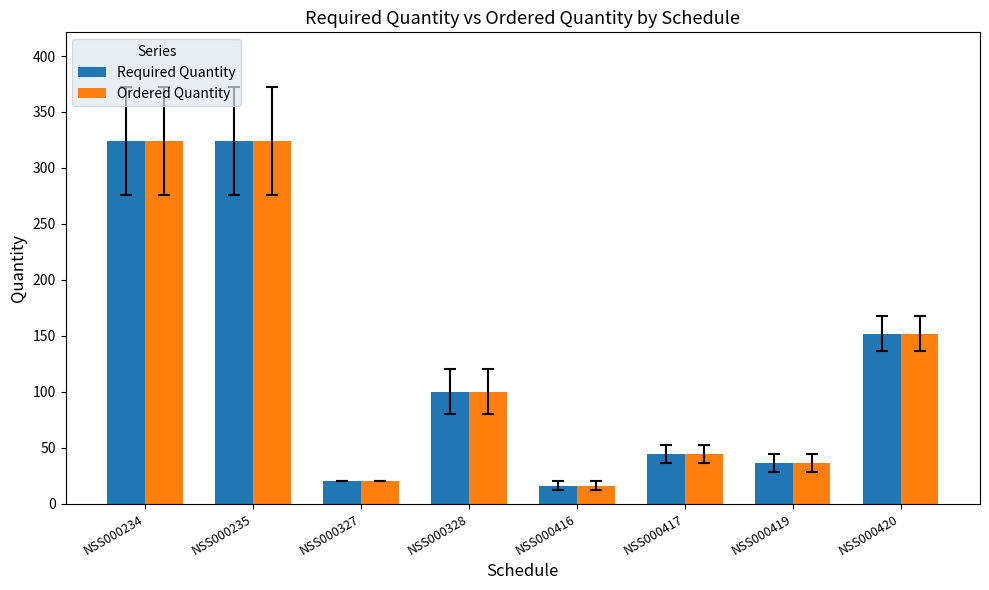

What is the maximum value for Required Quantity?

324